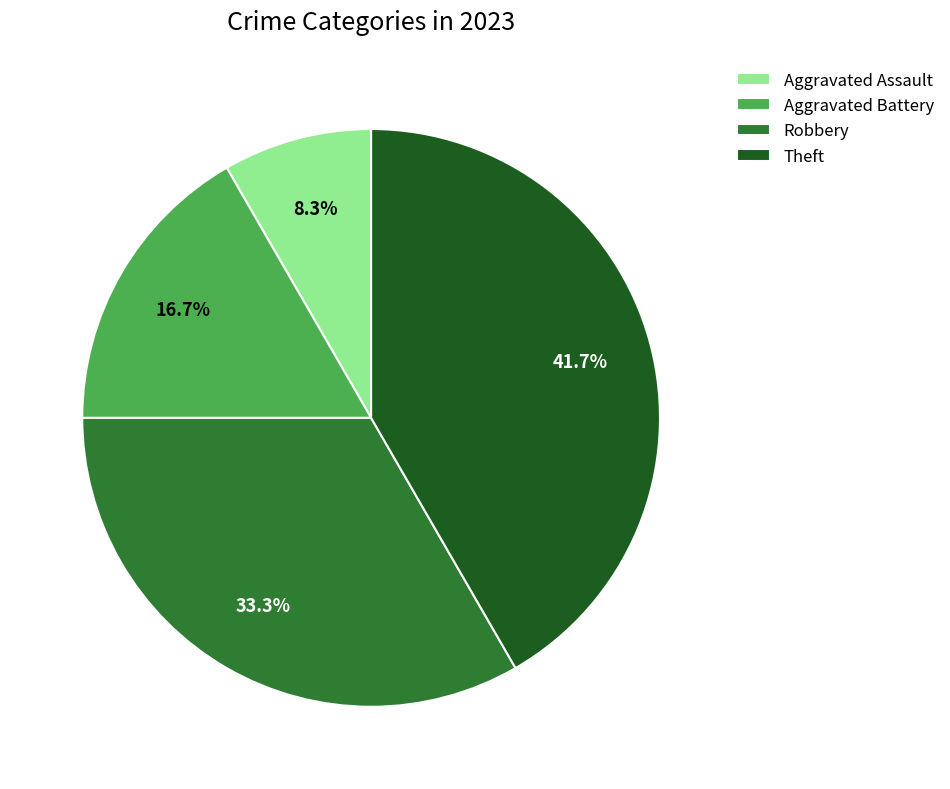

Count the number of slices in the pie.

4